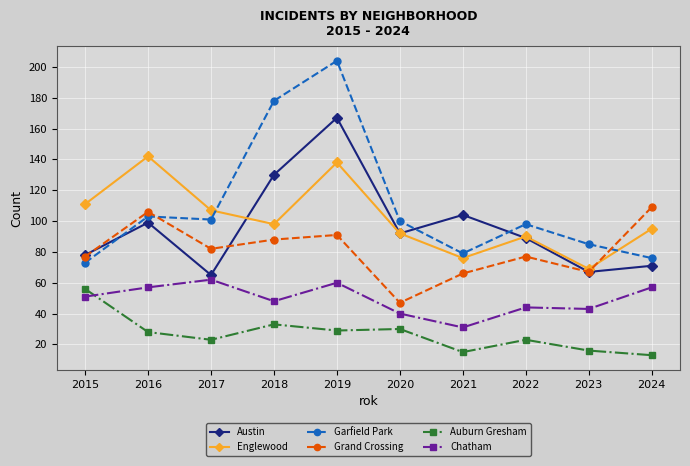

Which label corresponds to the largest value in the chart?

2019